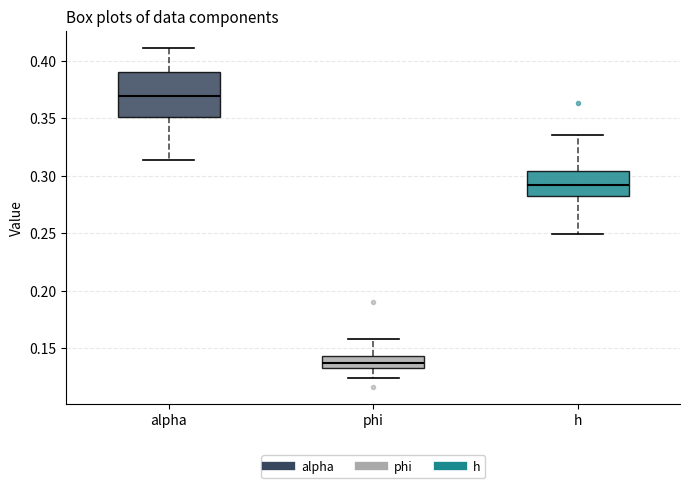

Which box is the tallest, from its lower edge to its upper edge?

alpha